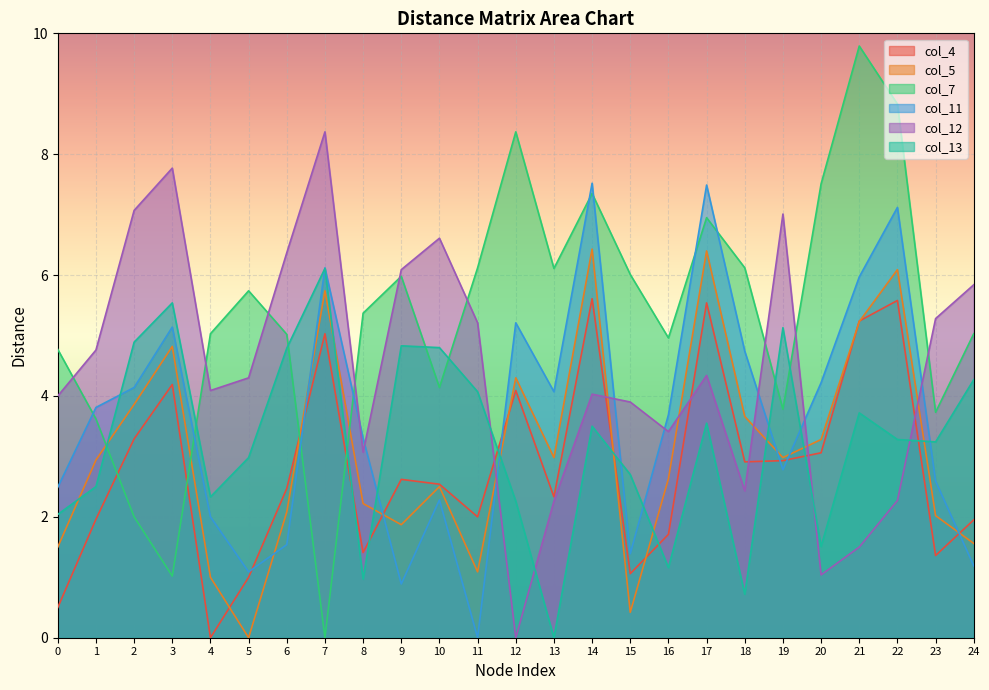

At which category does the chart reach its minimum across all series?

4